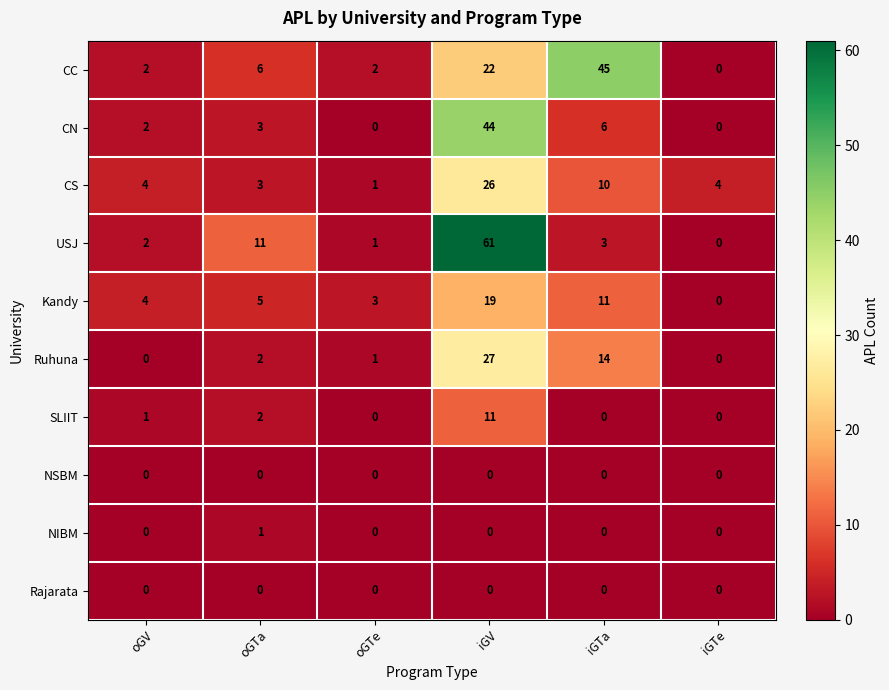

What is the maximum value shown in the chart?

61